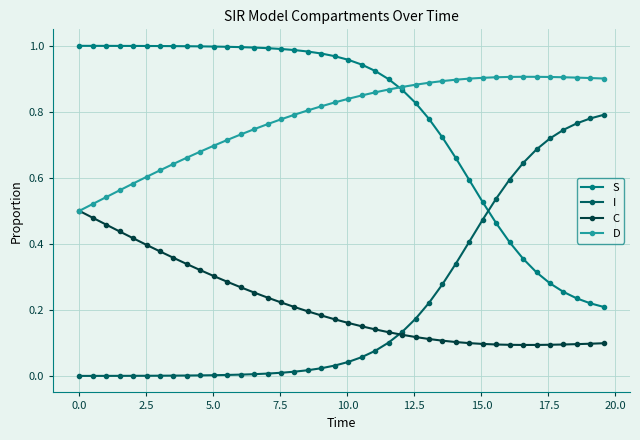

True or false: D and I cross at least once.

False